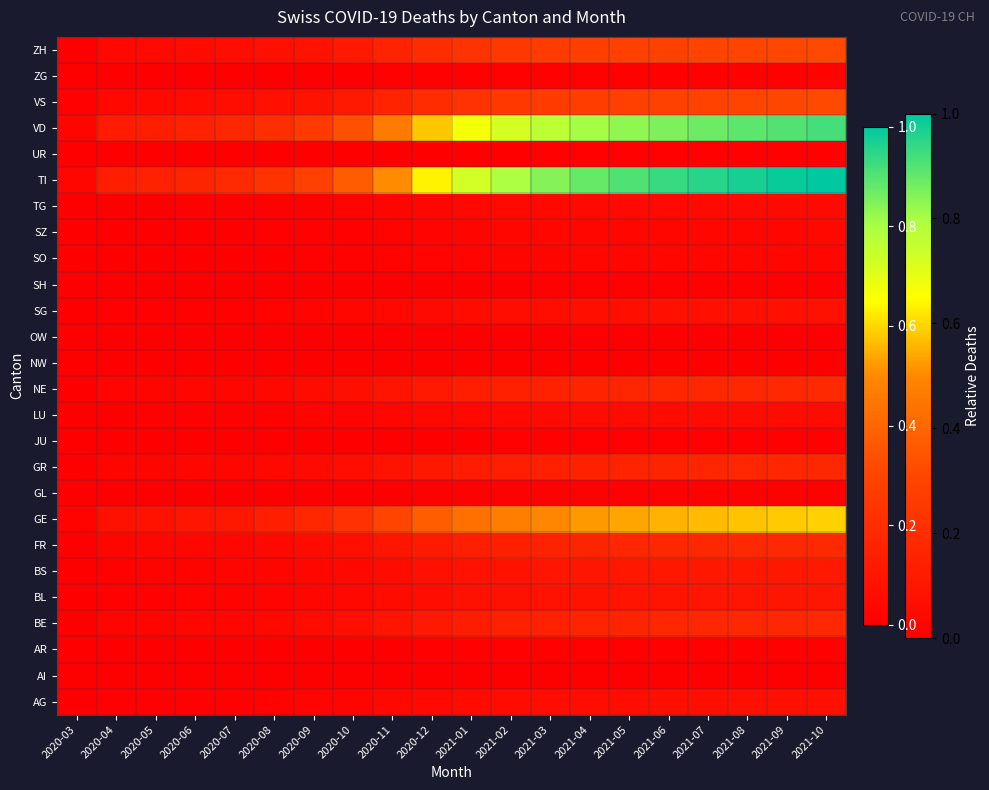

List the series in order of their peak value, lowest first.

AI, NW, OW, SH, UR, JU, GL, AR, ZG, SO, SZ, TG, LU, AG, SG, BL, BS, GR, BE, NE, FR, VS, ZH, GE, VD, TI